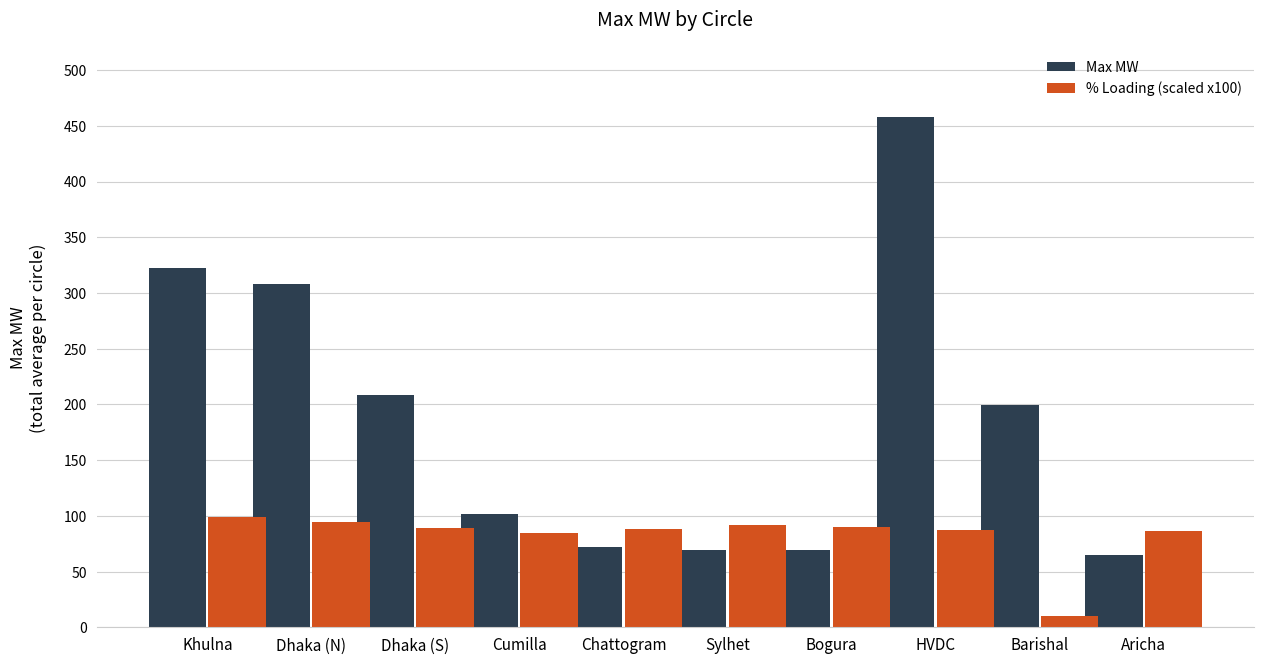

What is the value of the % Loading (scaled x100) bar at the 9th from the left?

10.0